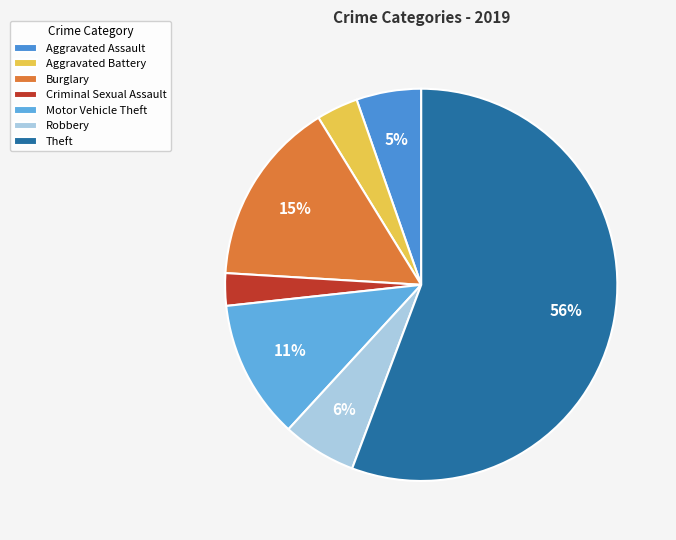

What percentage is the Aggravated Battery slice, to the nearest percent?

3%